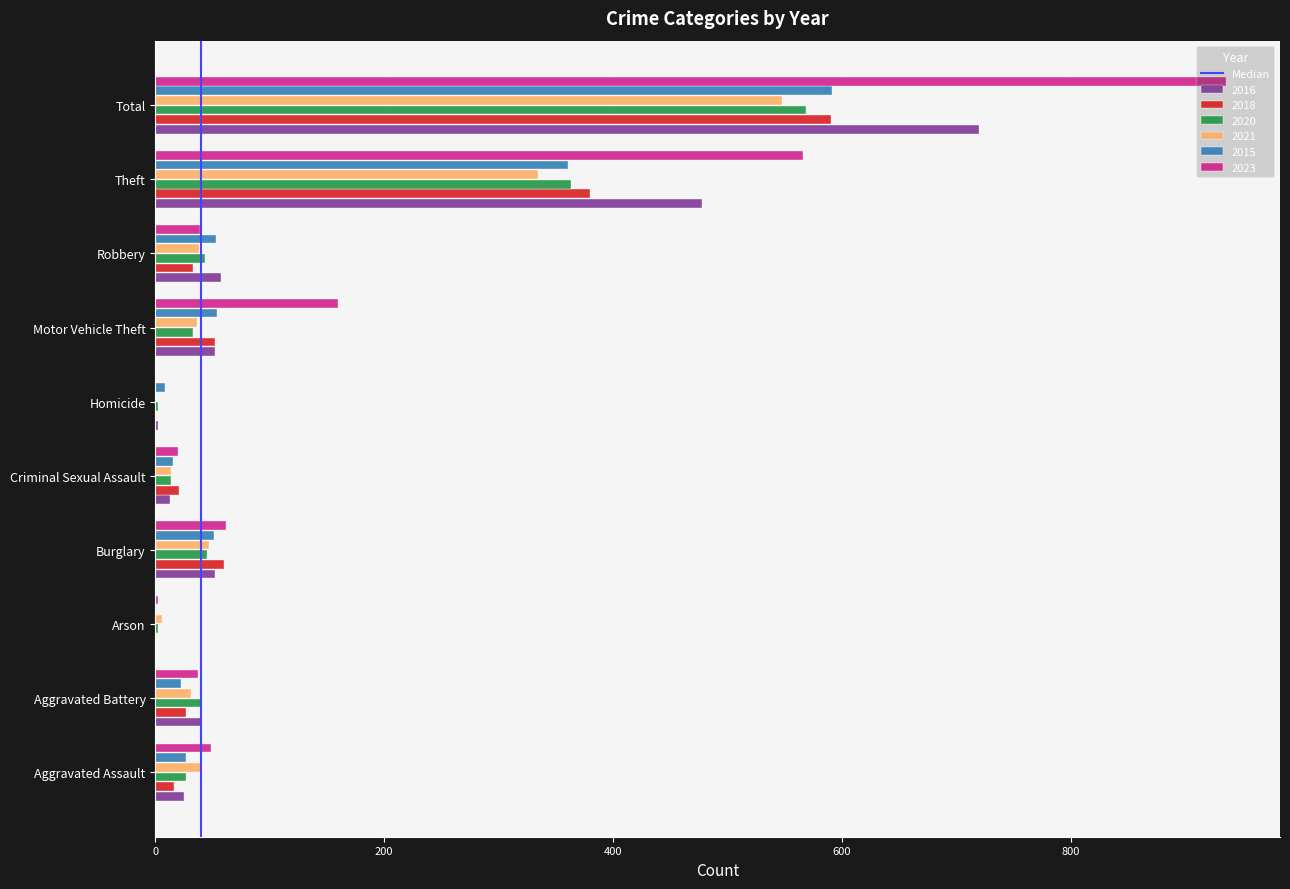

Is the value of 2015 at Total greater than the value of 2016 at Burglary?

Yes